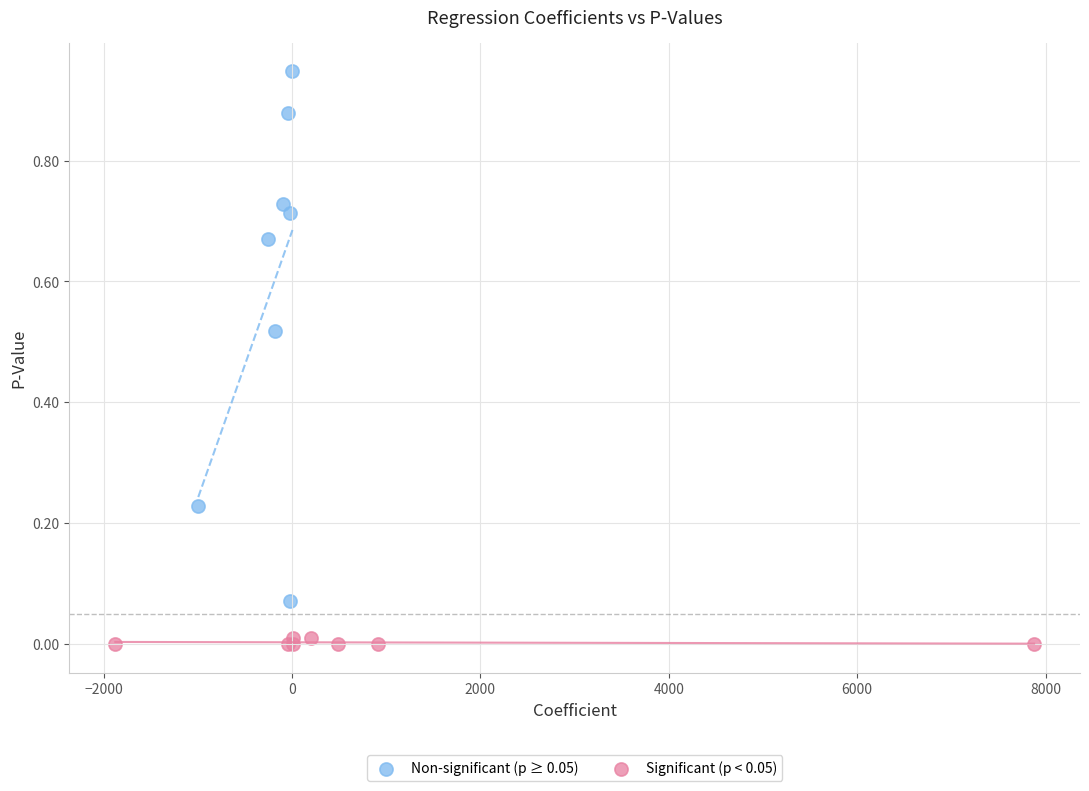

Which series contains the lowest Y value?

Significant (p < 0.05)